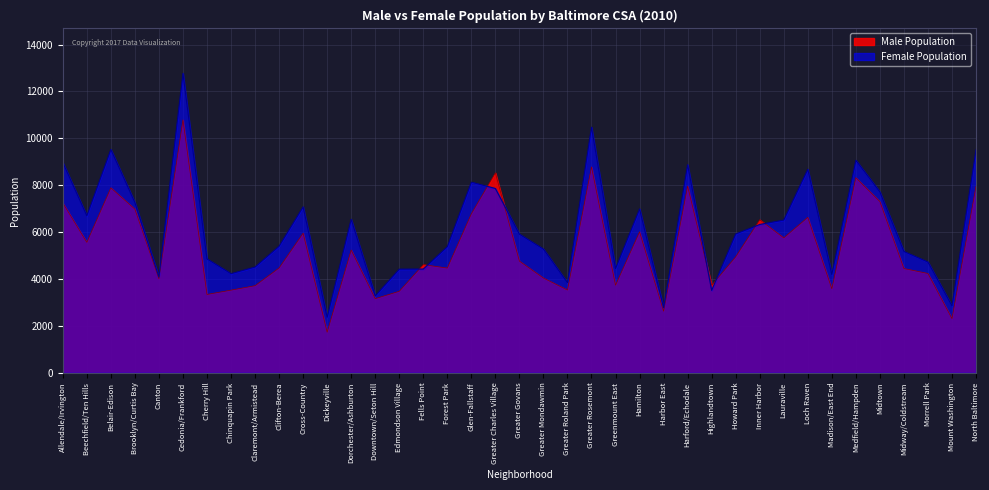

What is the spread (max minus min) of values at Dickeyville?

635